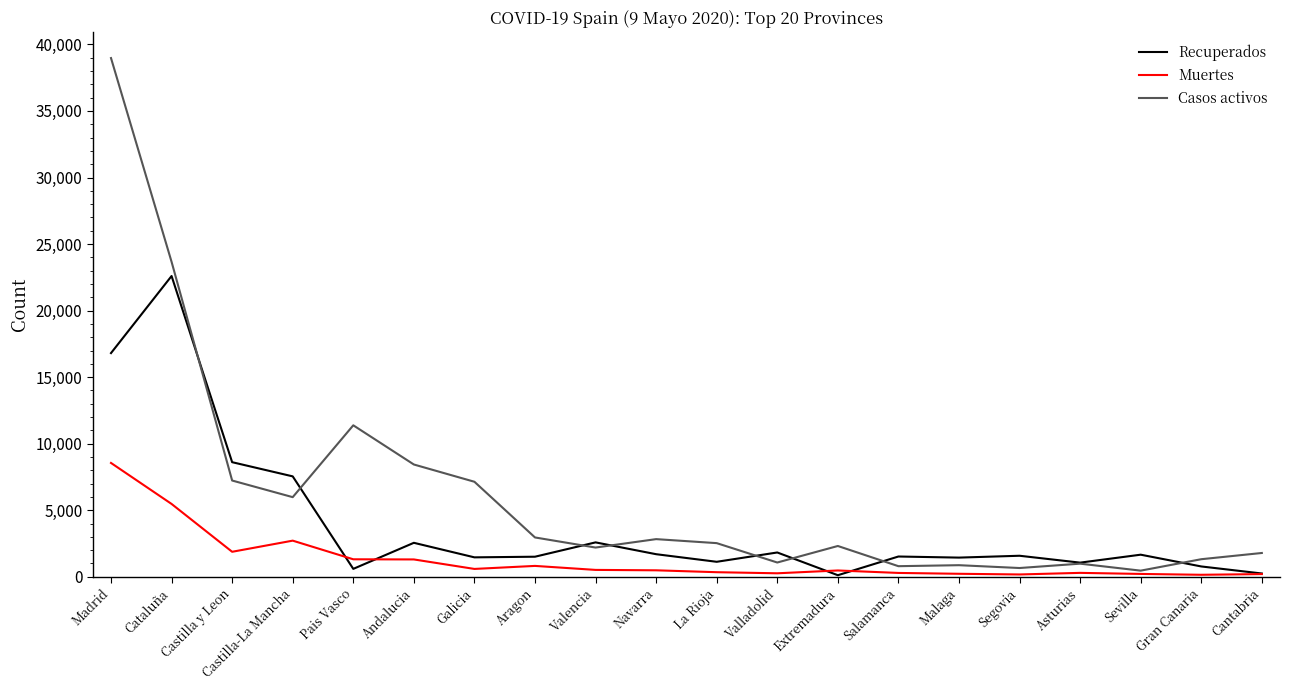

Where is the first local minimum for Muertes?

Castilla y Leon